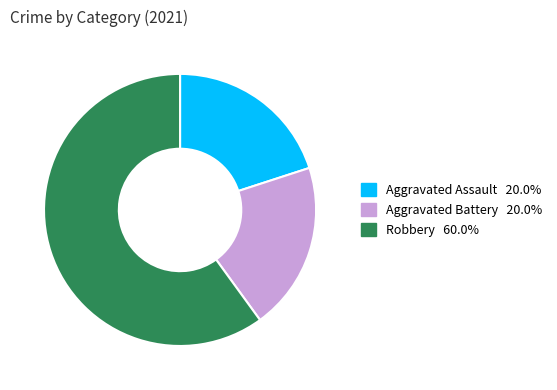

Is there any slice that represents more than half of the pie?

Yes